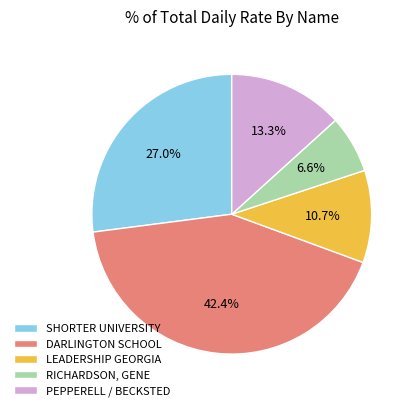

Which slice is the smallest?

RICHARDSON, GENE